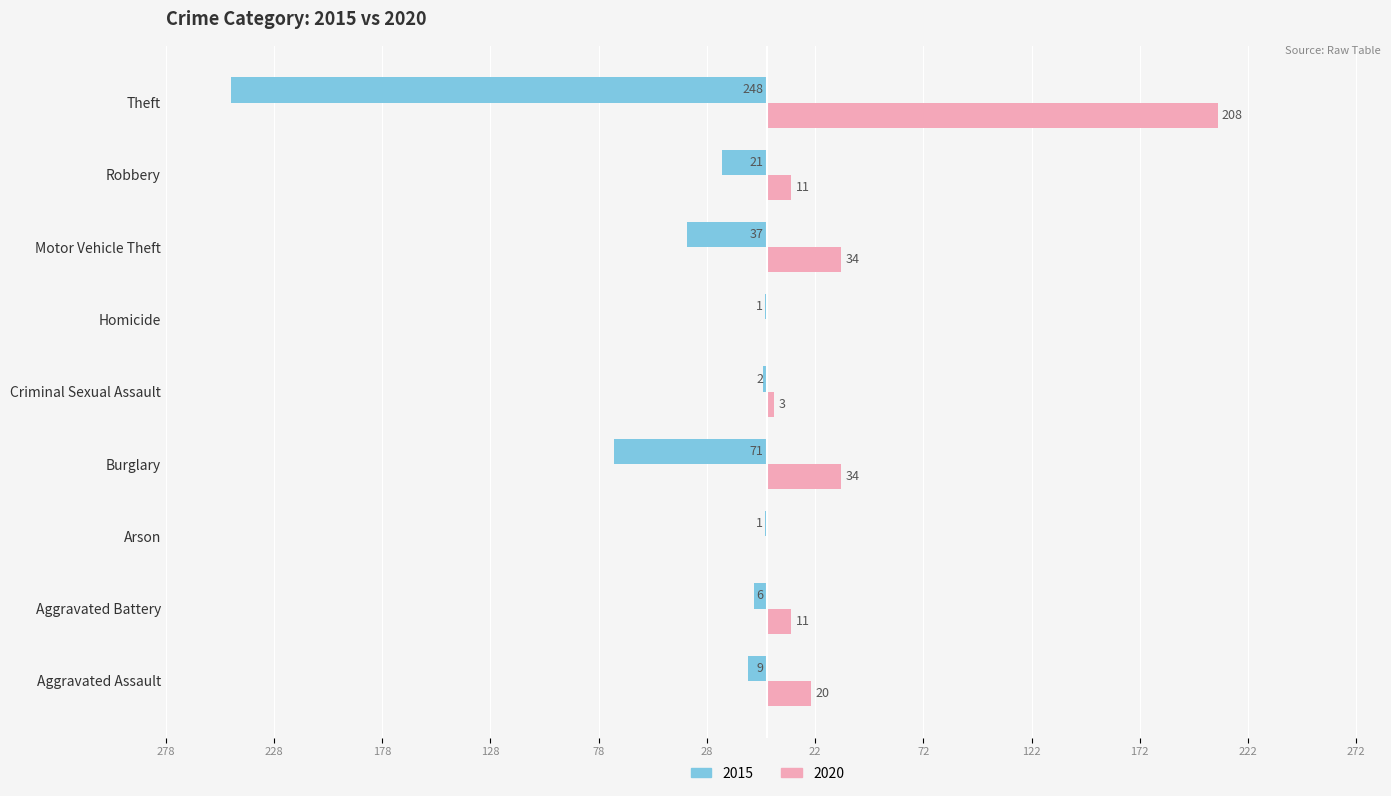

True or false: 2015 has a value of -2 at Criminal Sexual Assault.

True